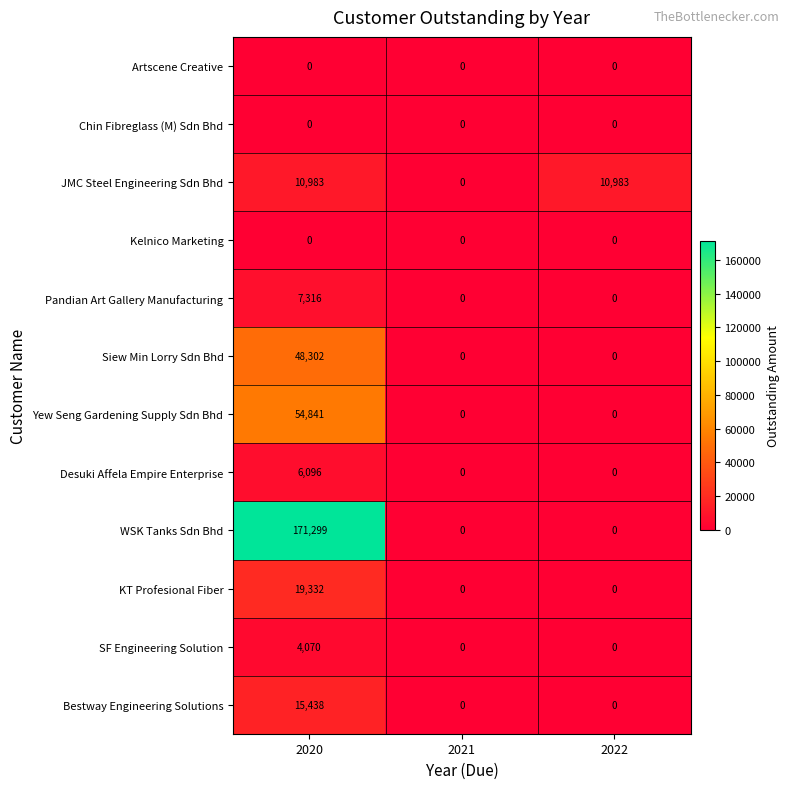

Count the WSK Tanks Sdn Bhd values in the range 0 to 171299.

3